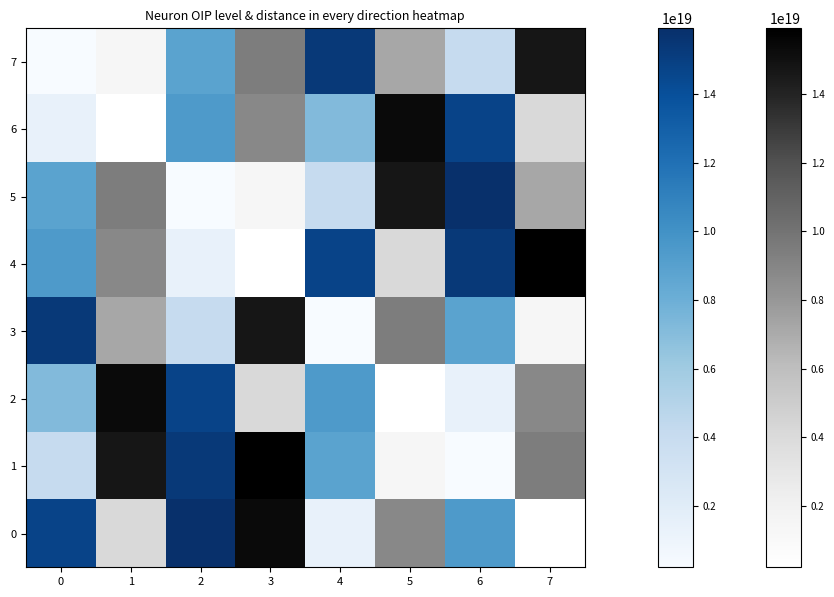

Is the value of 0 at 4 greater than the value of 7 at 3?

No